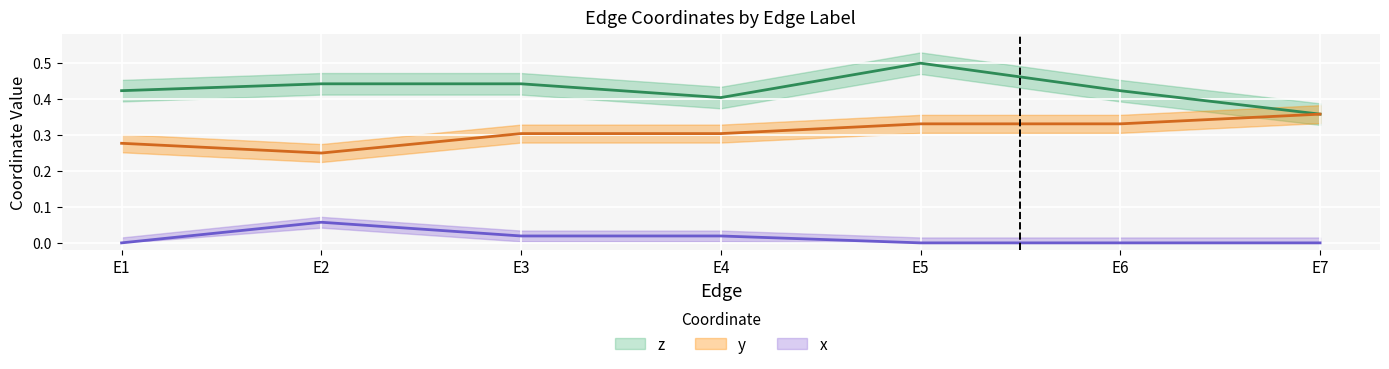

How many values in the x series exceed 0?

3